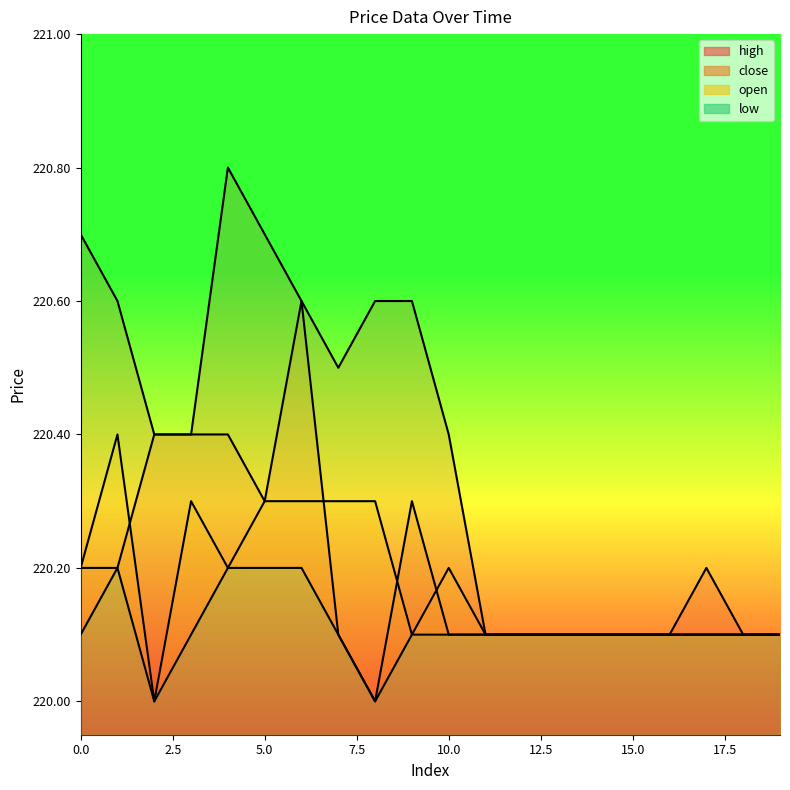

True or false: low line and high line cross at least once.

False